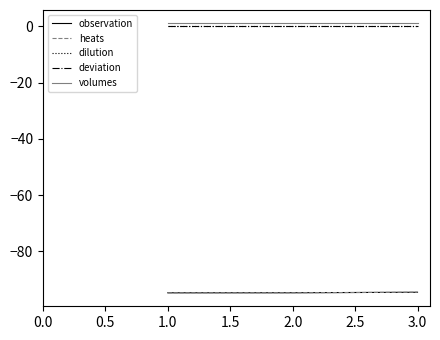

How many lines are shown in the chart?

5